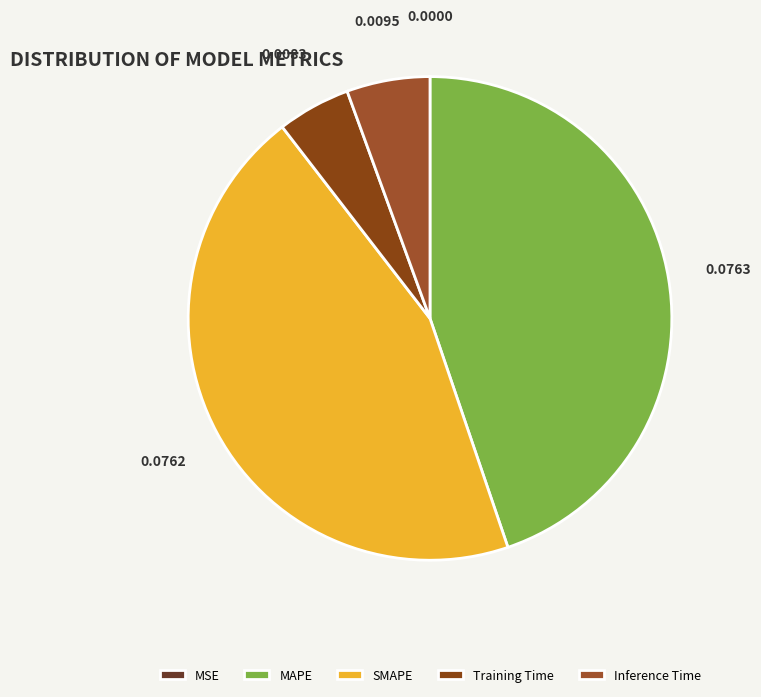

To the nearest percent, what is the difference between the largest and smallest slice percentages?

45%